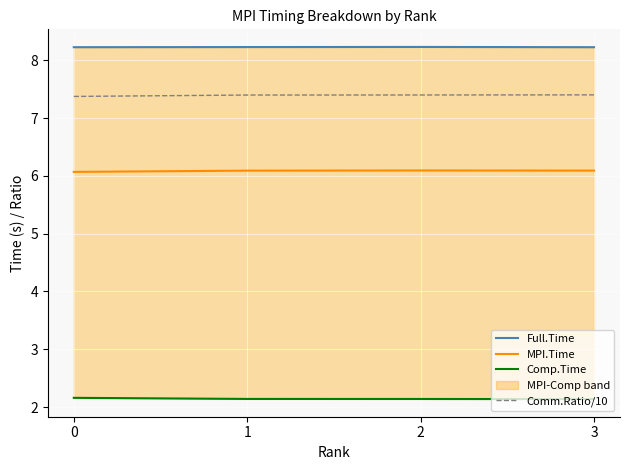

What value does the MPI.Time series have at 3?

6.1